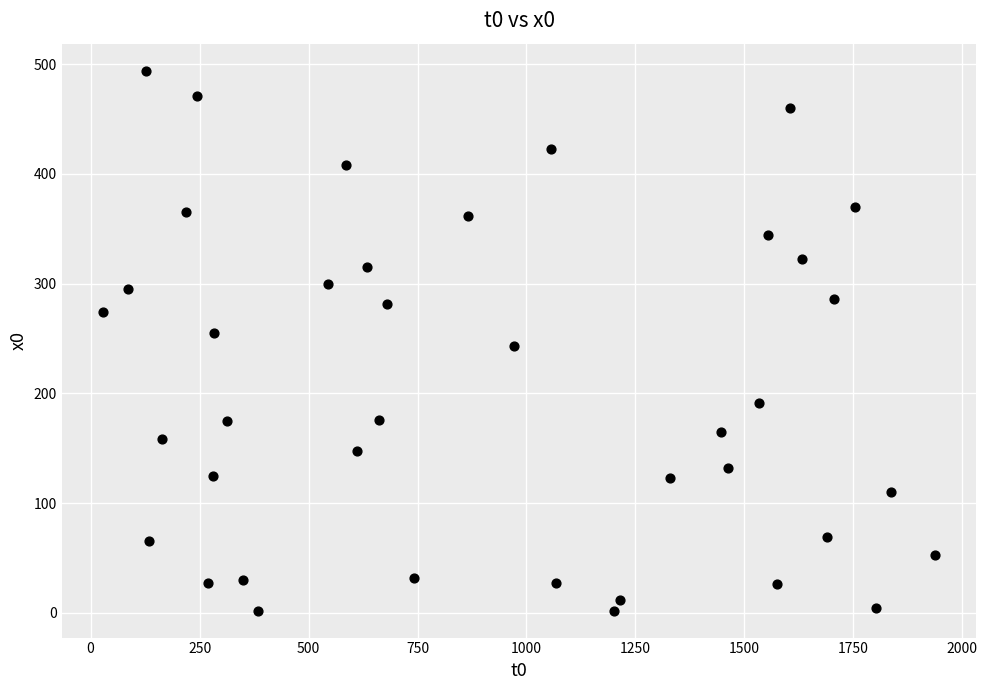

What is the range of X values (max minus min)?

1908